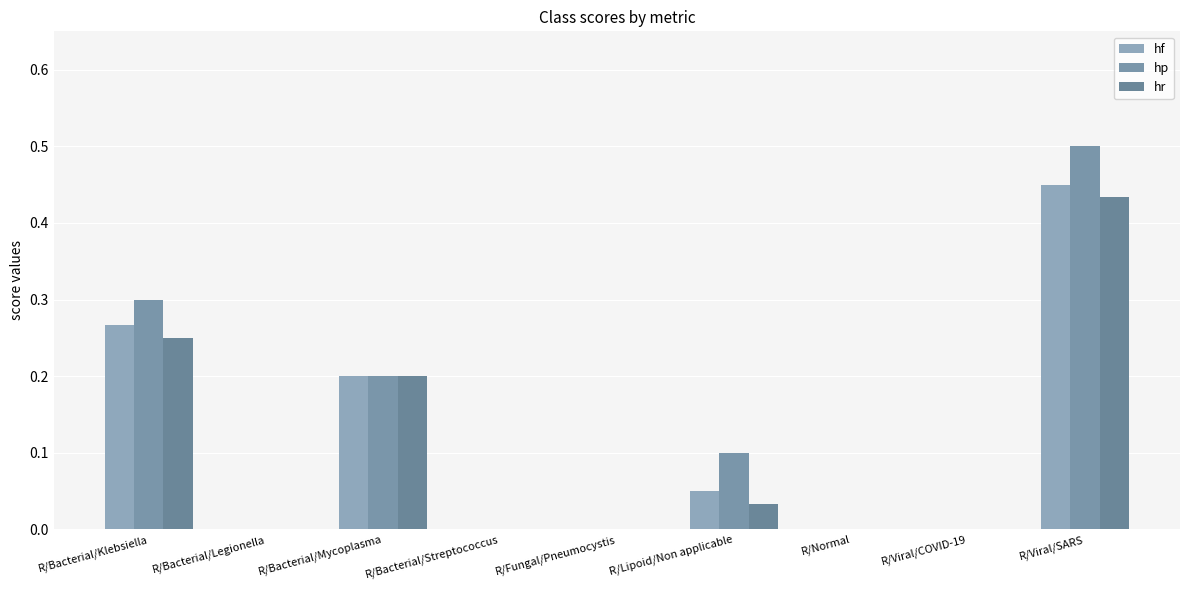

What is the difference between the maximum and minimum values in the hf series?

0.5